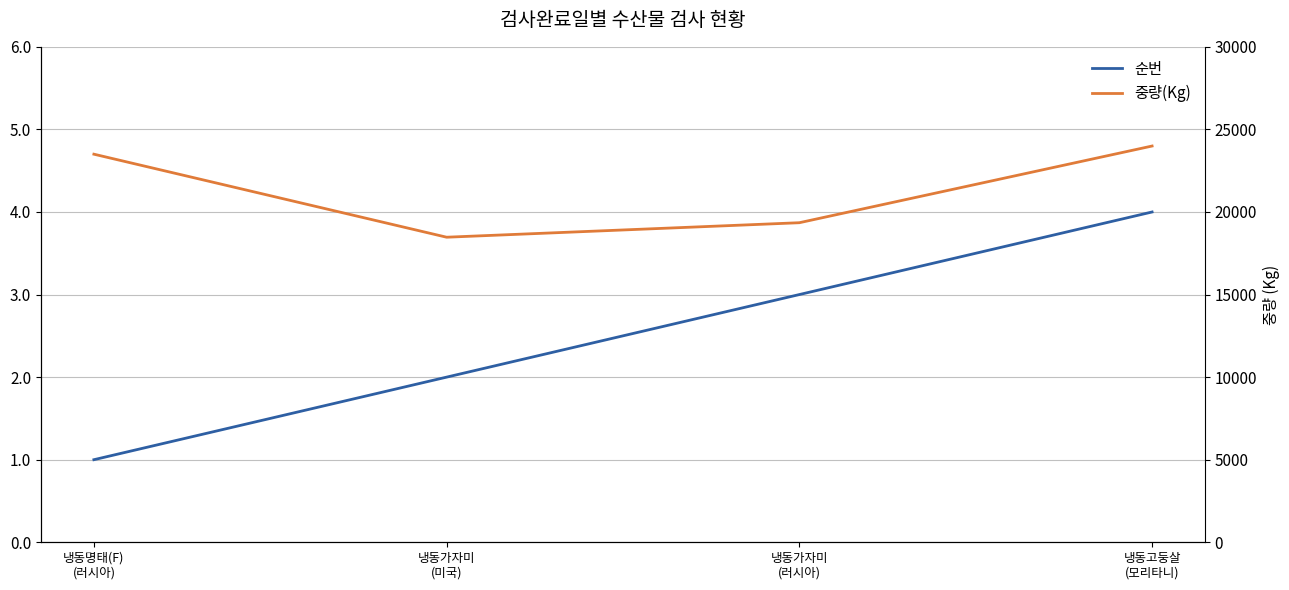

Is this an area chart (filled region under the line)?

No